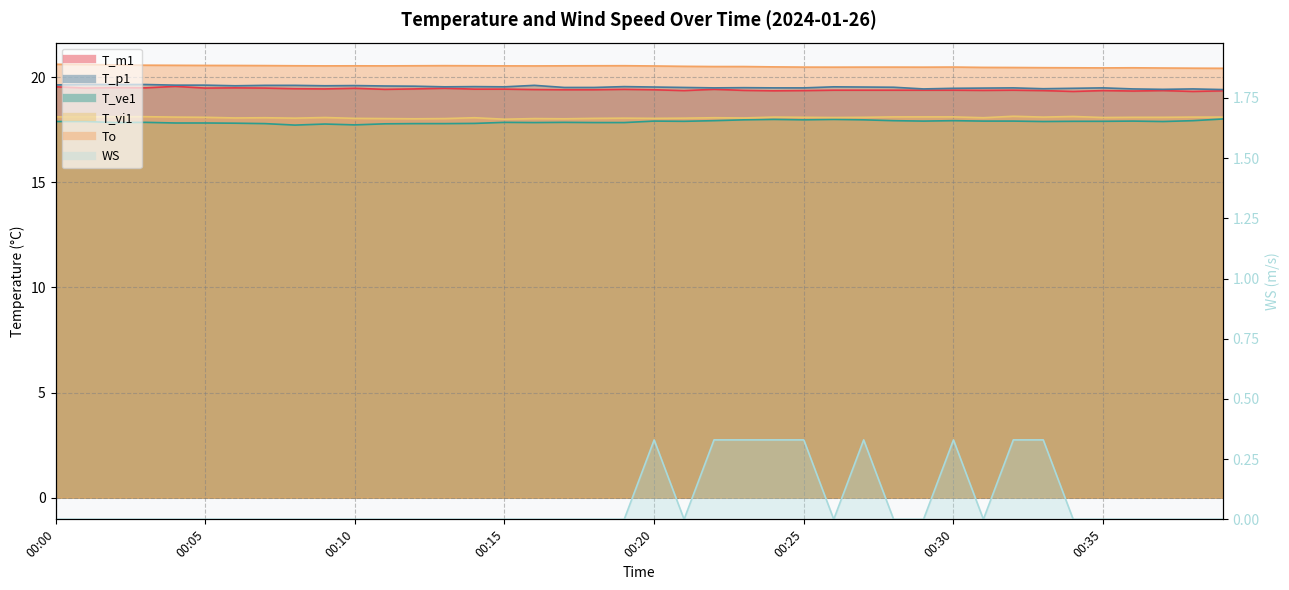

Count the number of categories in the chart.

40